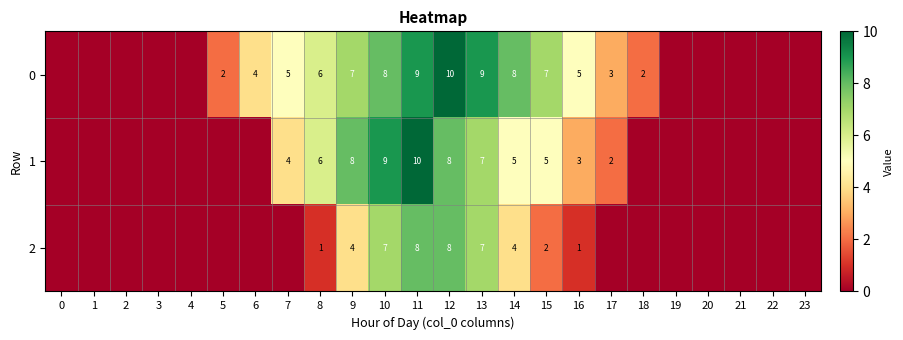

What is the spread (max minus min) of values at 16?

4